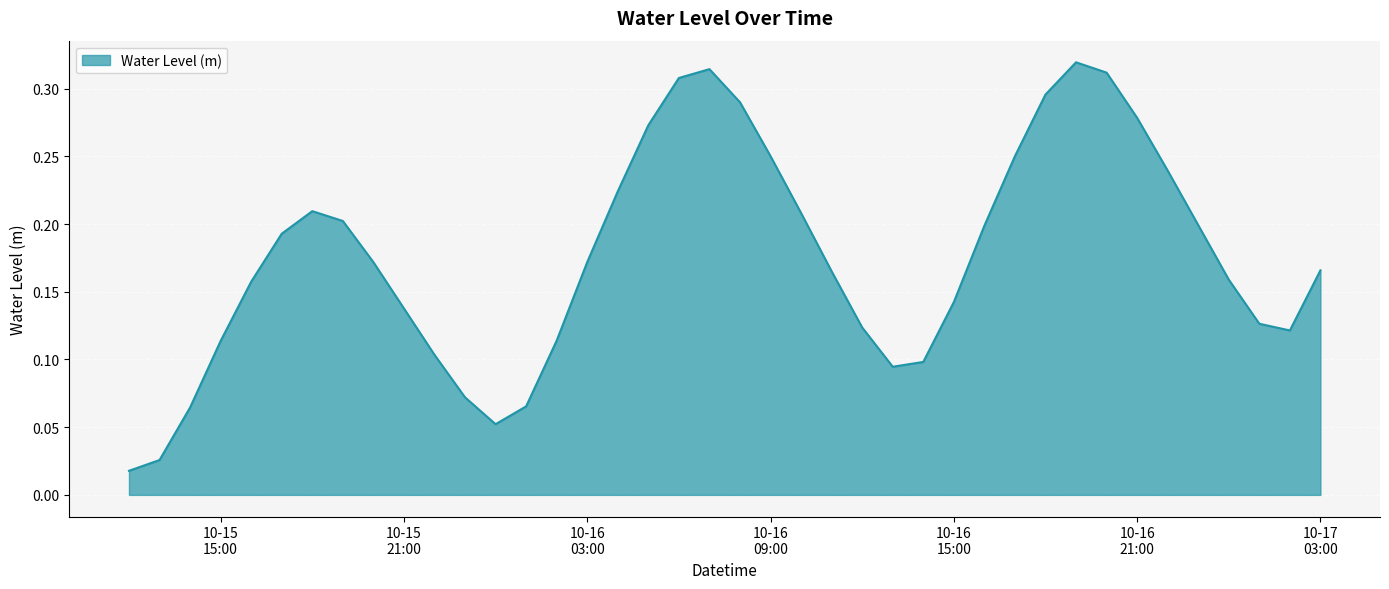

Reading left to right, transcribe all the data shown in this chart.

0.0	0.0	0.1	0.1	0.2	0.2	0.2	0.2	0.2	0.1	0.1	0.1	0.1	0.1	0.1	0.2	0.2	0.3	0.3	0.3	0.3	0.3	0.2	0.2	0.1	0.1	0.1	0.1	0.2	0.3	0.3	0.3	0.3	0.3	0.2	0.2	0.2	0.1	0.1	0.2